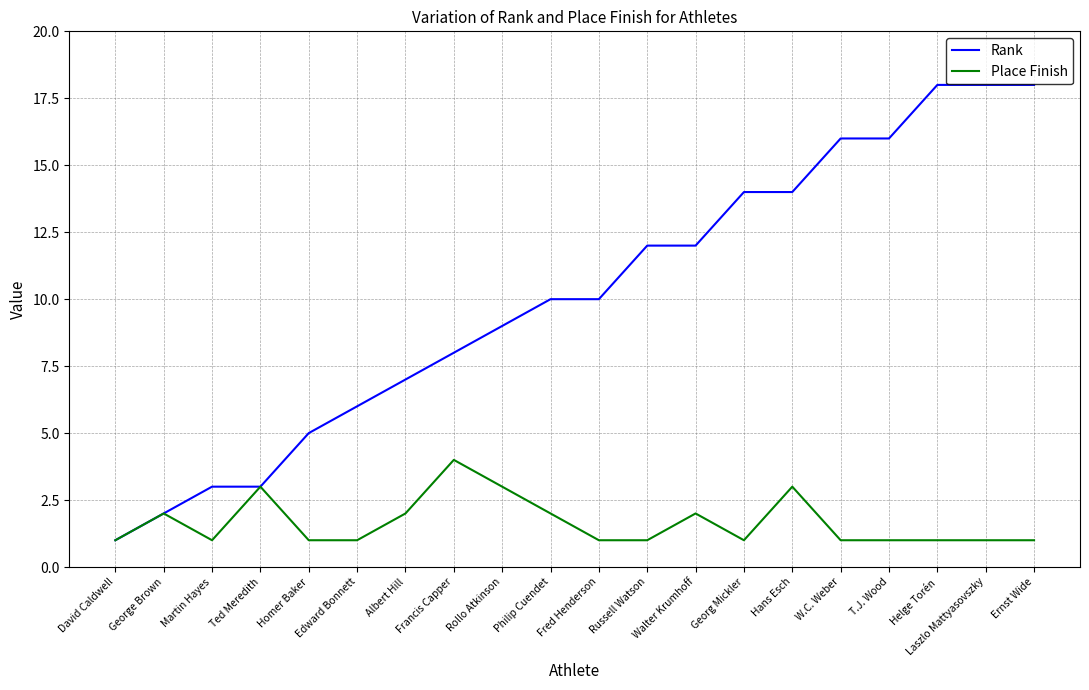

Is it true that Place Finish equals 2 at Walter Krumhoff?

True